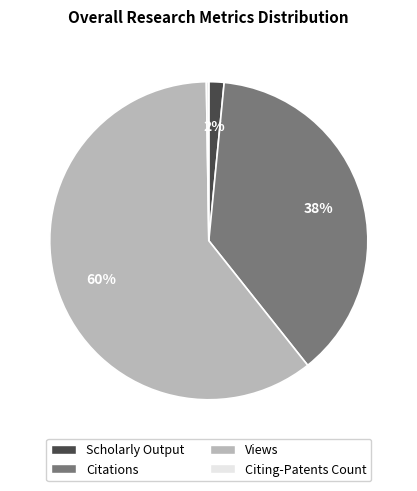

To the nearest percent, what is the average slice percentage?

25%